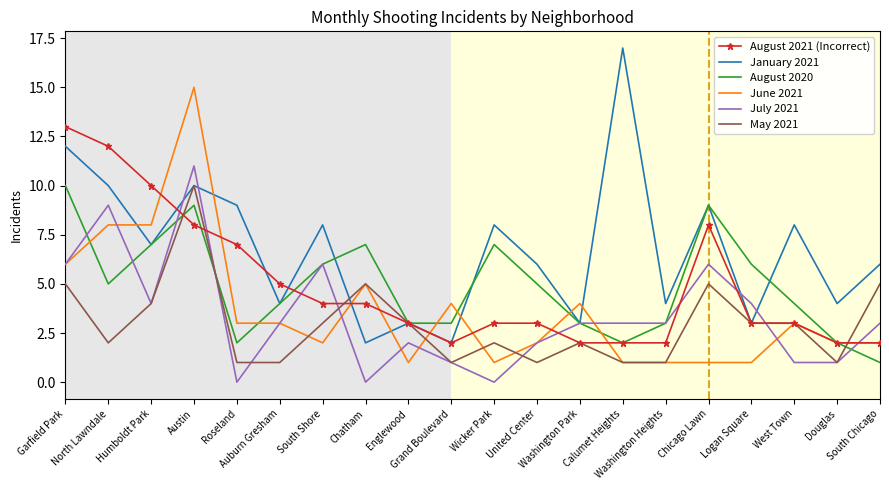

What is the difference between the maximum and minimum values in the May 2021 series?

9